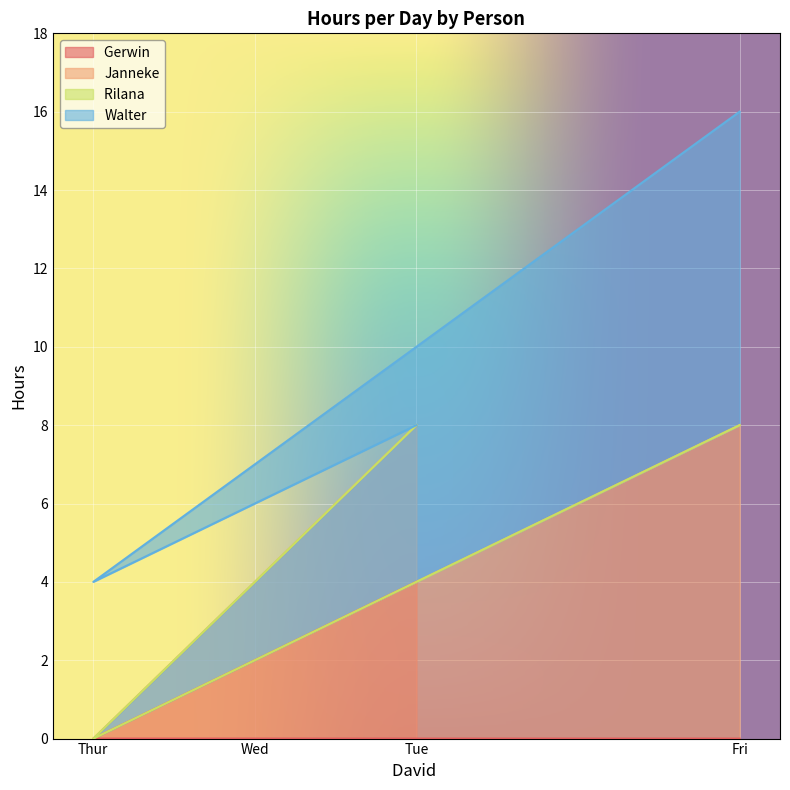

At which category is the sum across all series the highest?

Fri